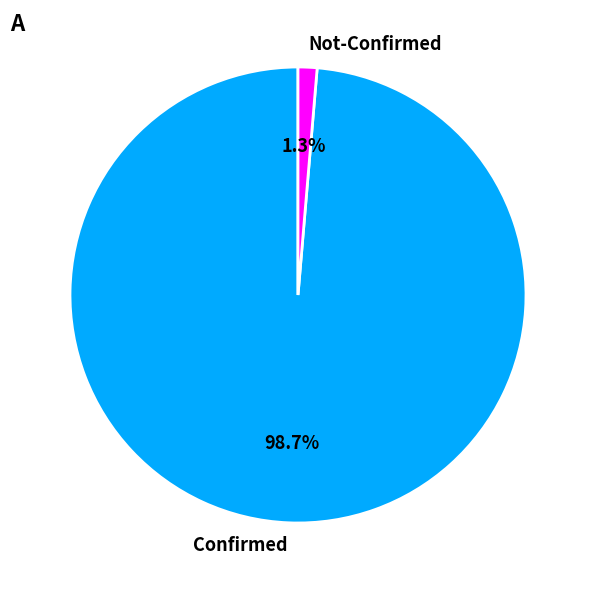

Which category accounts for the majority?

Confirmed